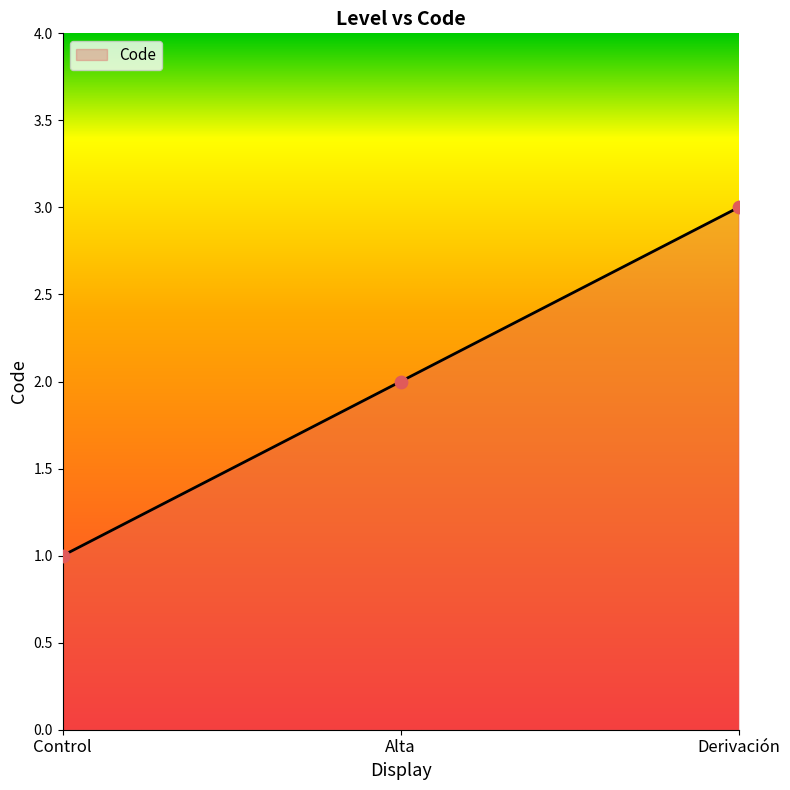

Between Alta and Control, which is larger?

Alta